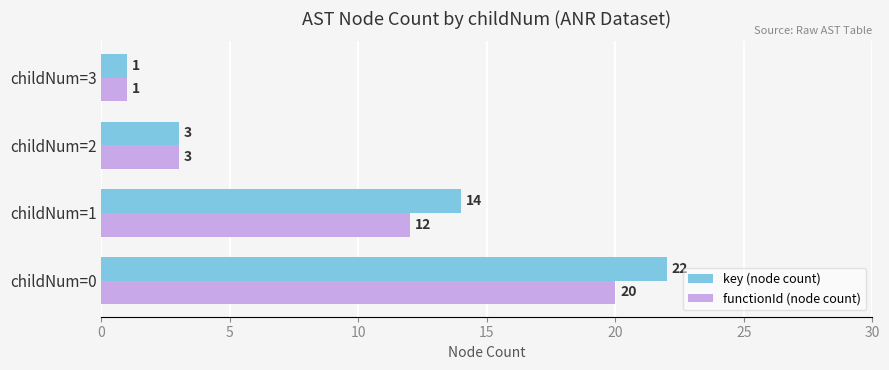

What is the difference between the second highest and minimum values in the key (node count) series?

13